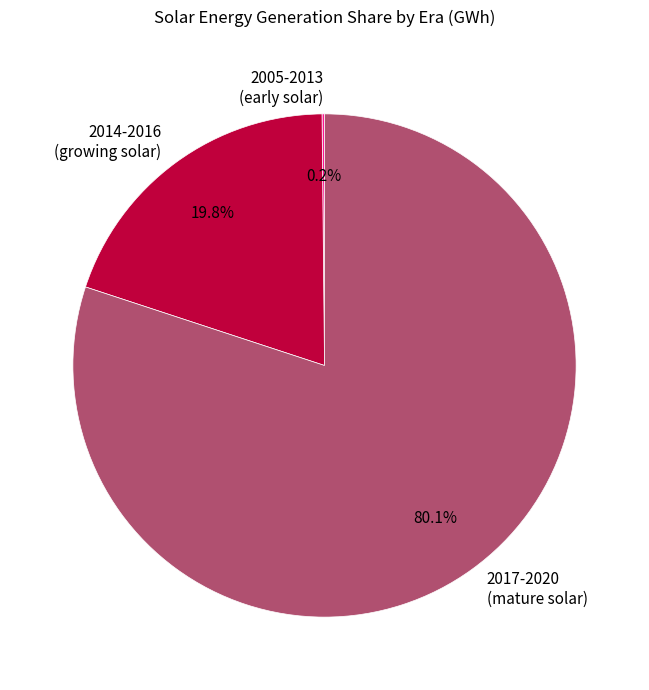

Which category has the biggest portion of the pie?

2017-2020 (mature solar)